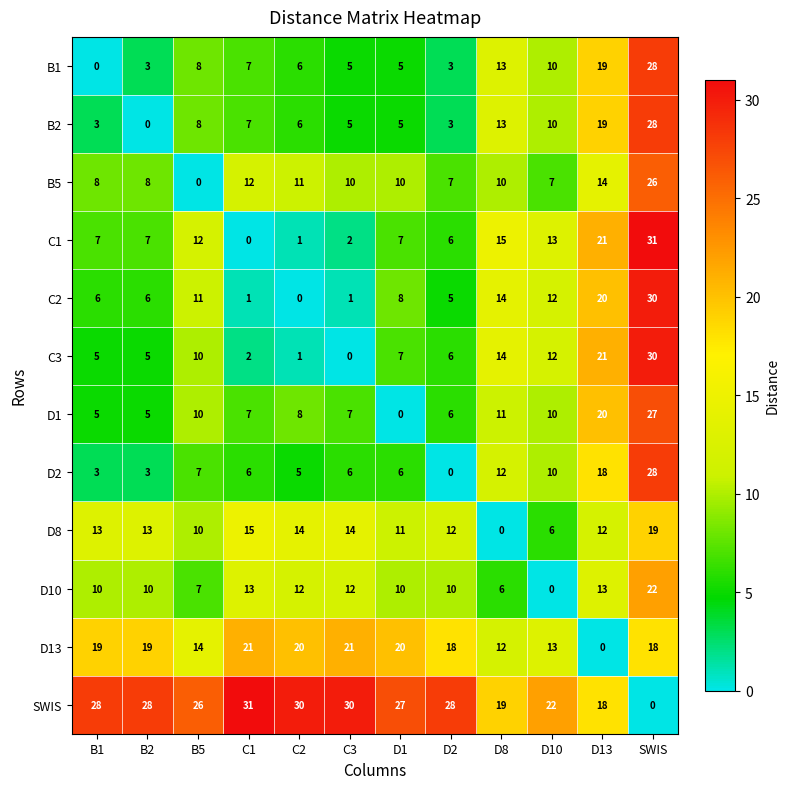

At which label does C2 first exceed 8?

B5